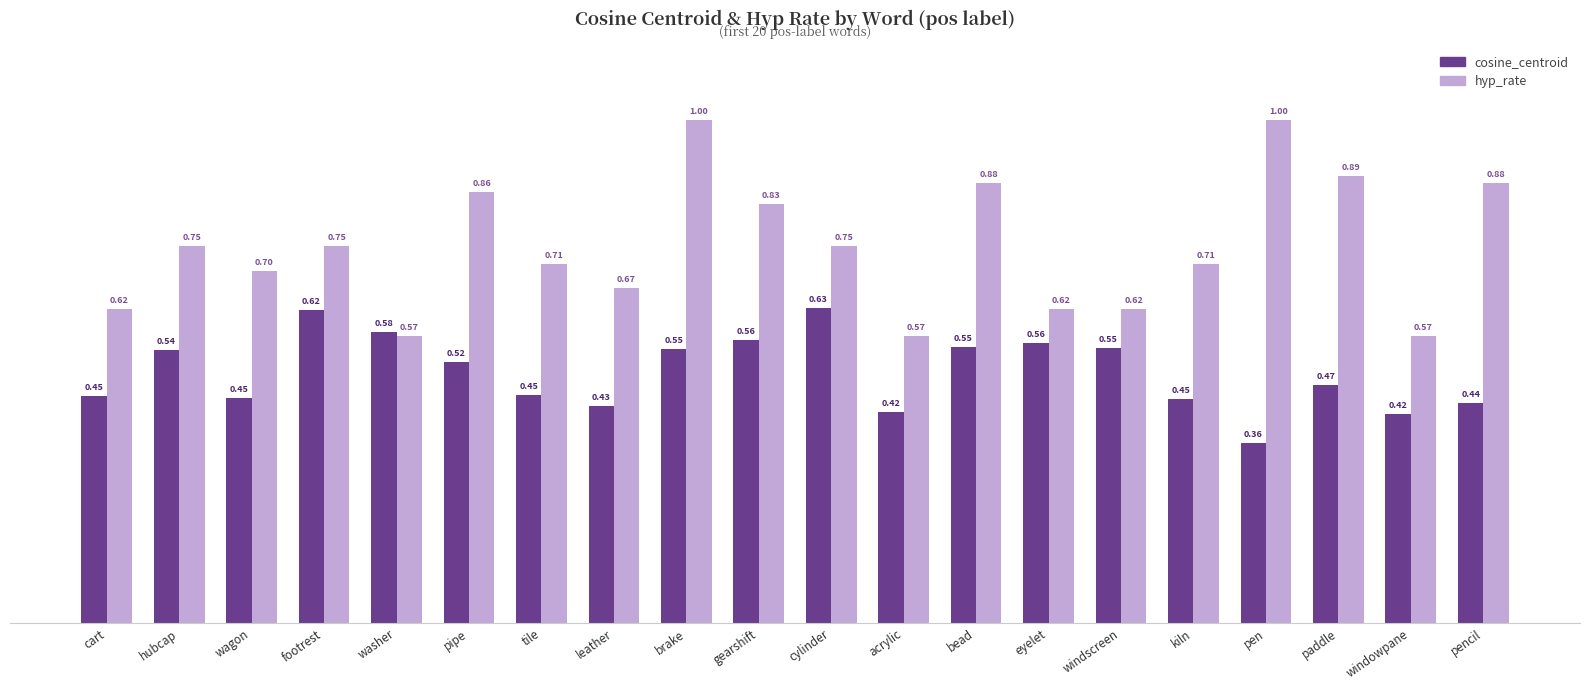

What is the difference between the highest and lowest values at bead?

0.3